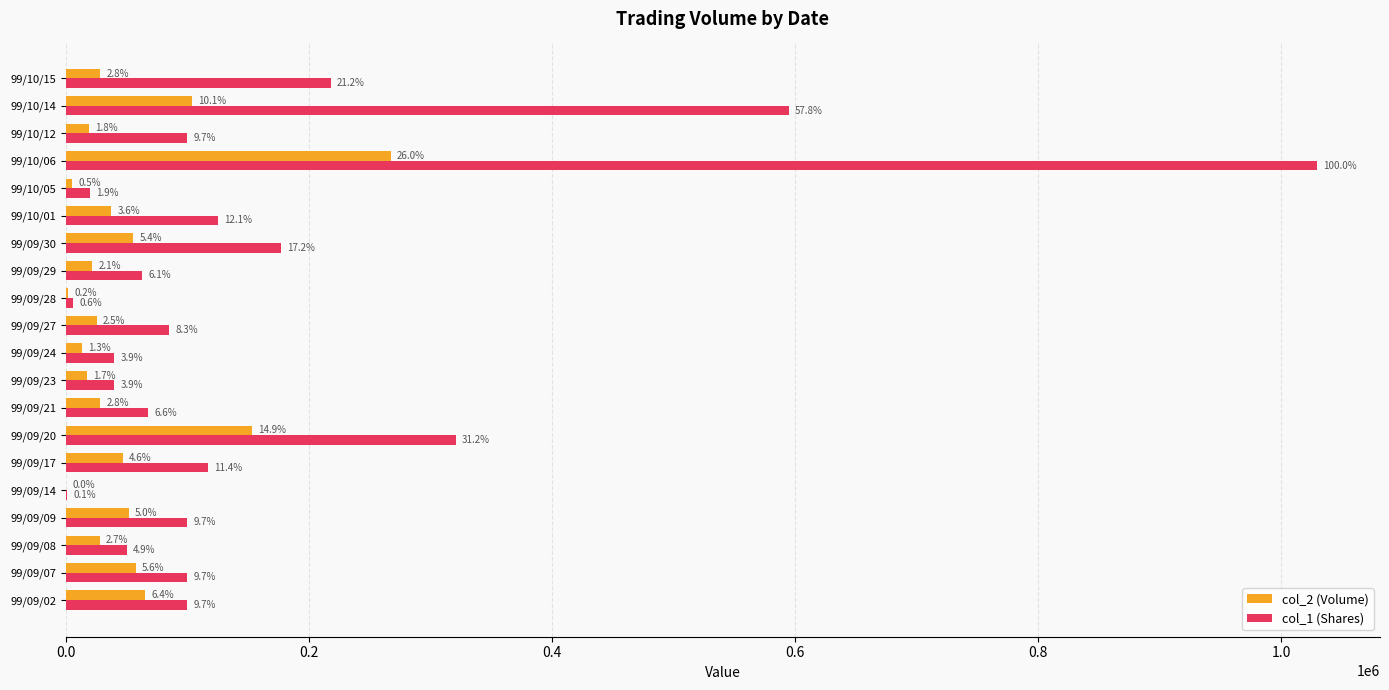

What are all the series names shown in the legend?

col_2 (Volume), col_1 (Shares)